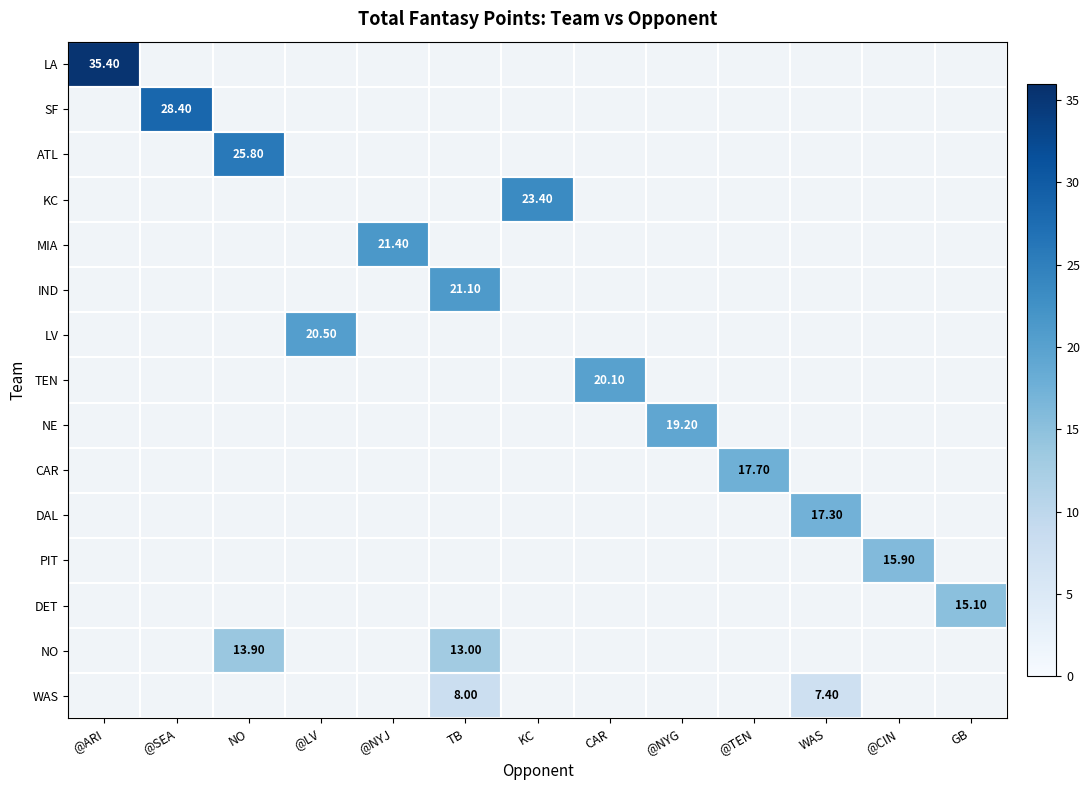

What is the smallest value displayed?

7.4